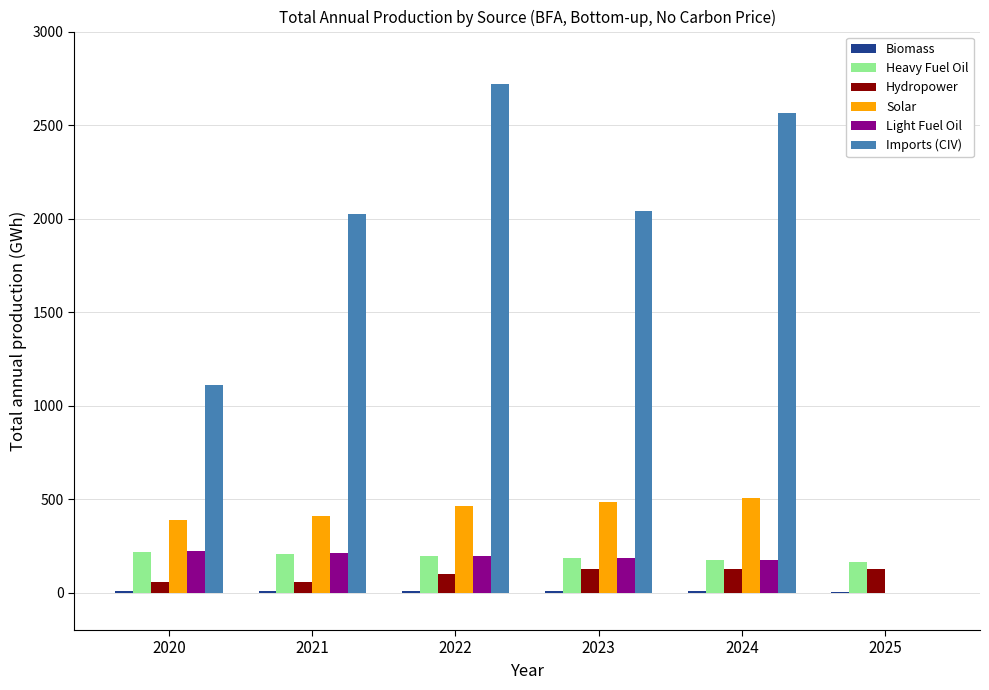

The value of Solar at 2020 is 388.4. True or false?

True